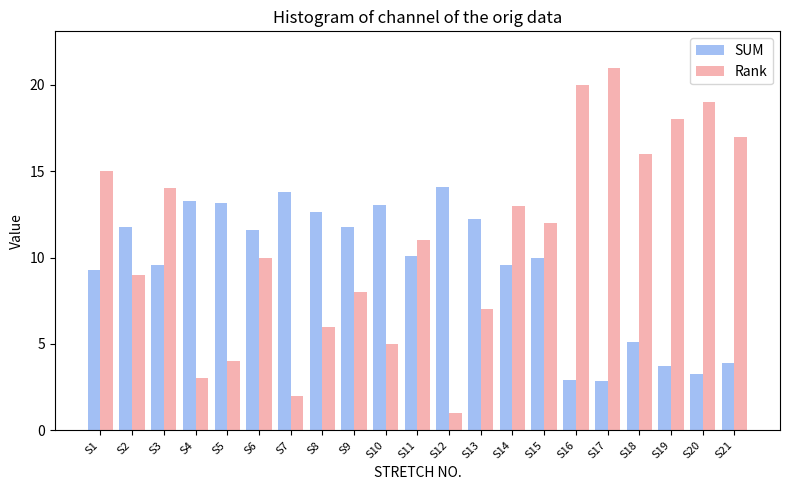

Which series has the widest spread of values?

Rank